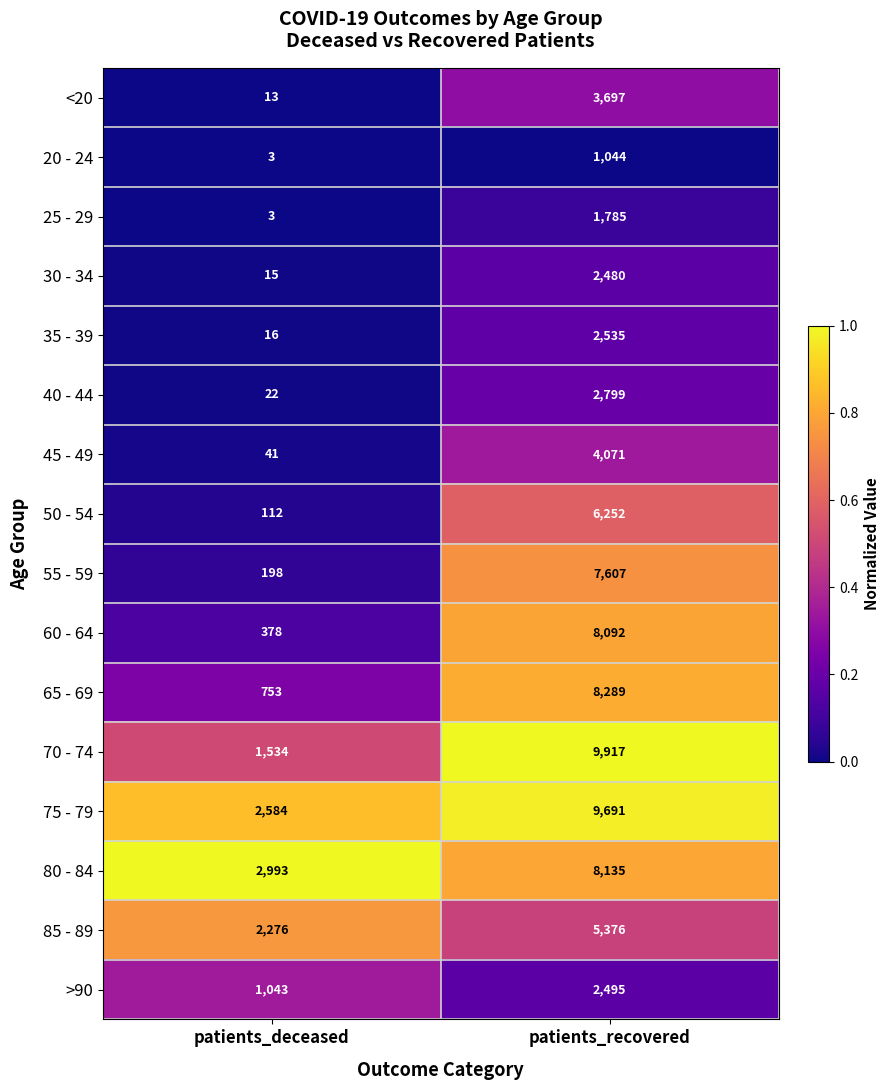

Which series has the largest total across all categories?

75 - 79